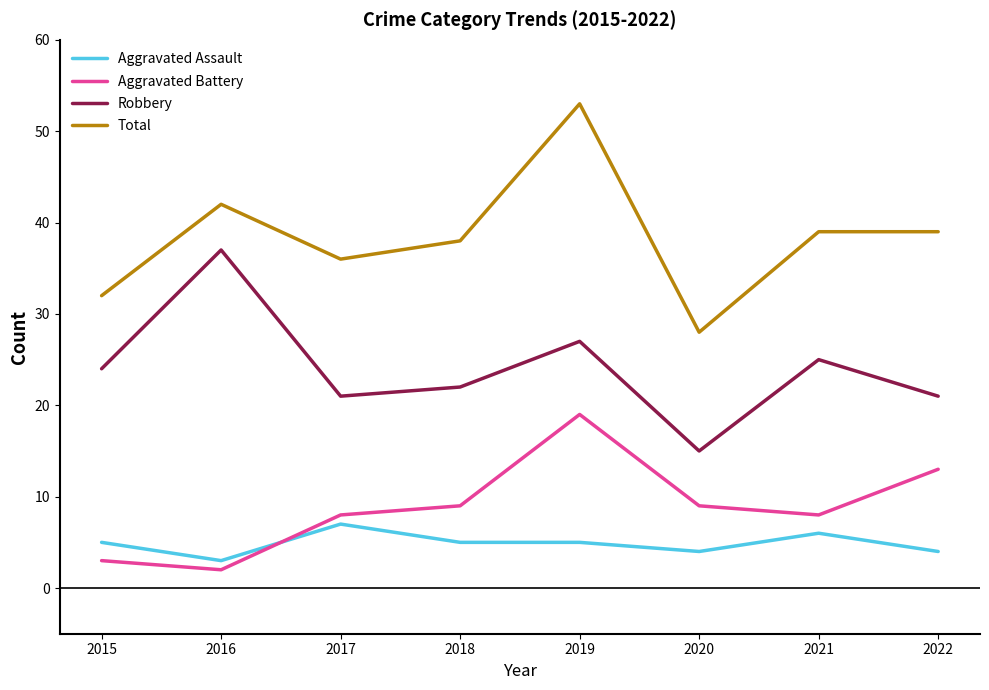

True or false: Total and Robbery intersect in this chart.

False